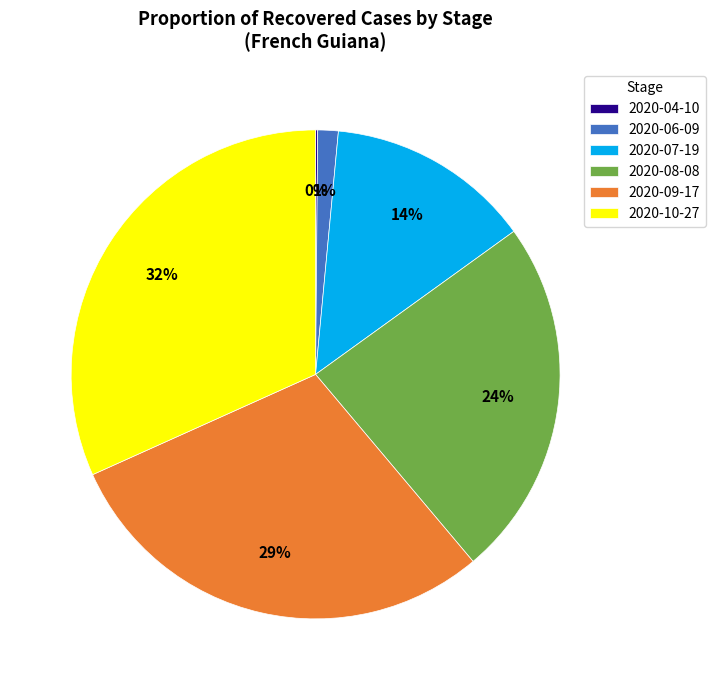

To the nearest percent, what percentage of the pie is 2020-07-19?

14%